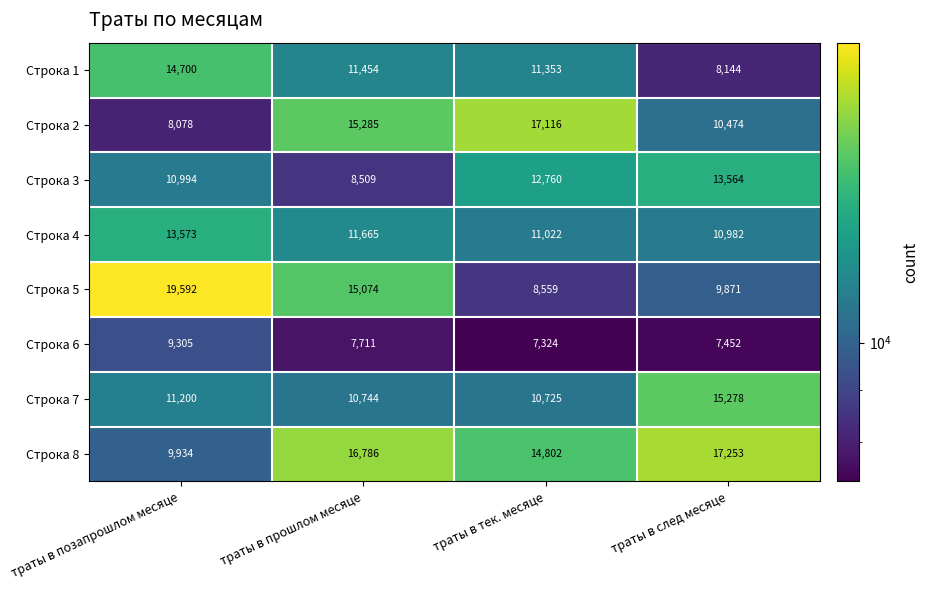

Read the Строка 3 value at траты в след месяце.

13564